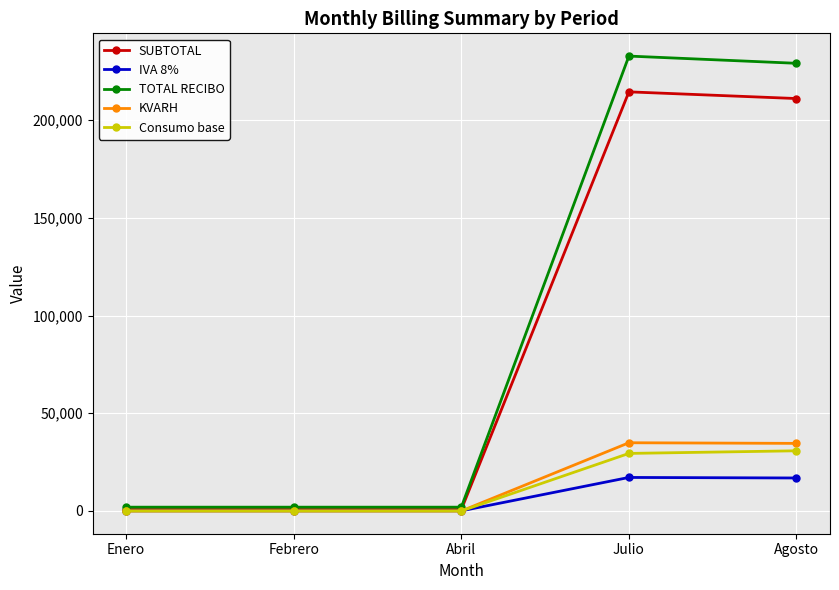

What is the maximum value for IVA 8%?

17163.0